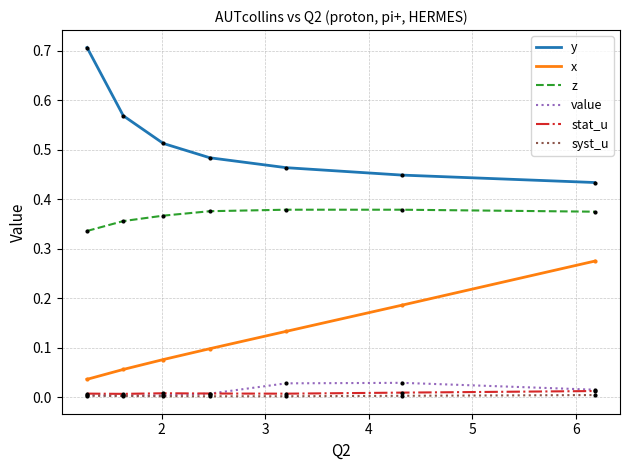

True or false: y and value intersect in this chart.

False